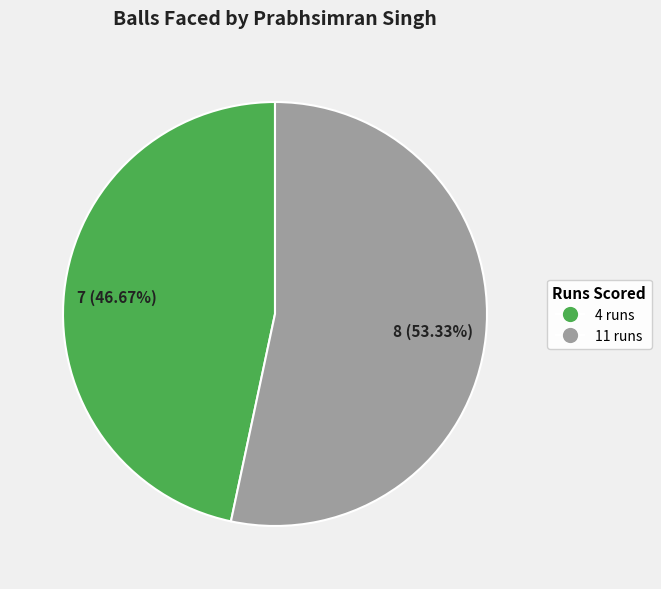

To the nearest percent, what is the combined percentage of 4 runs and 11 runs?

100%